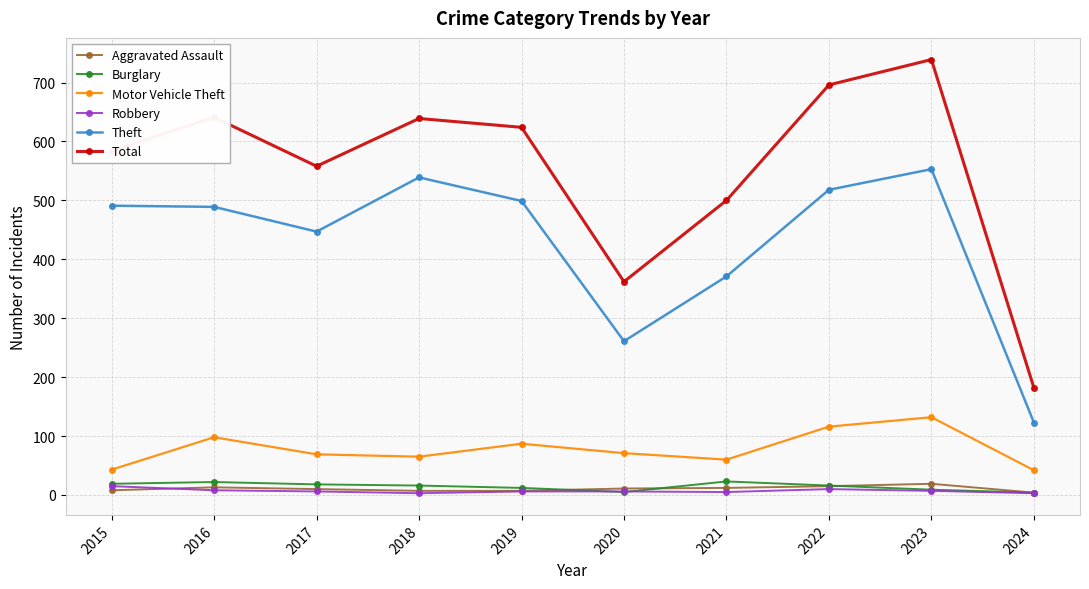

At how many categories does at least one series exceed 201?

9